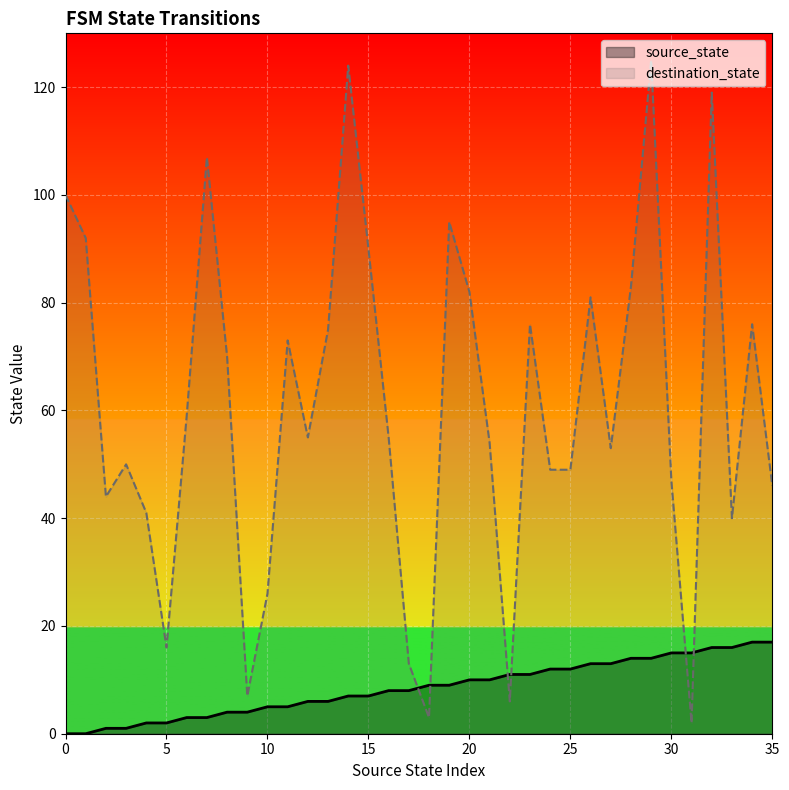

At how many categories does at least one series exceed 28?

29